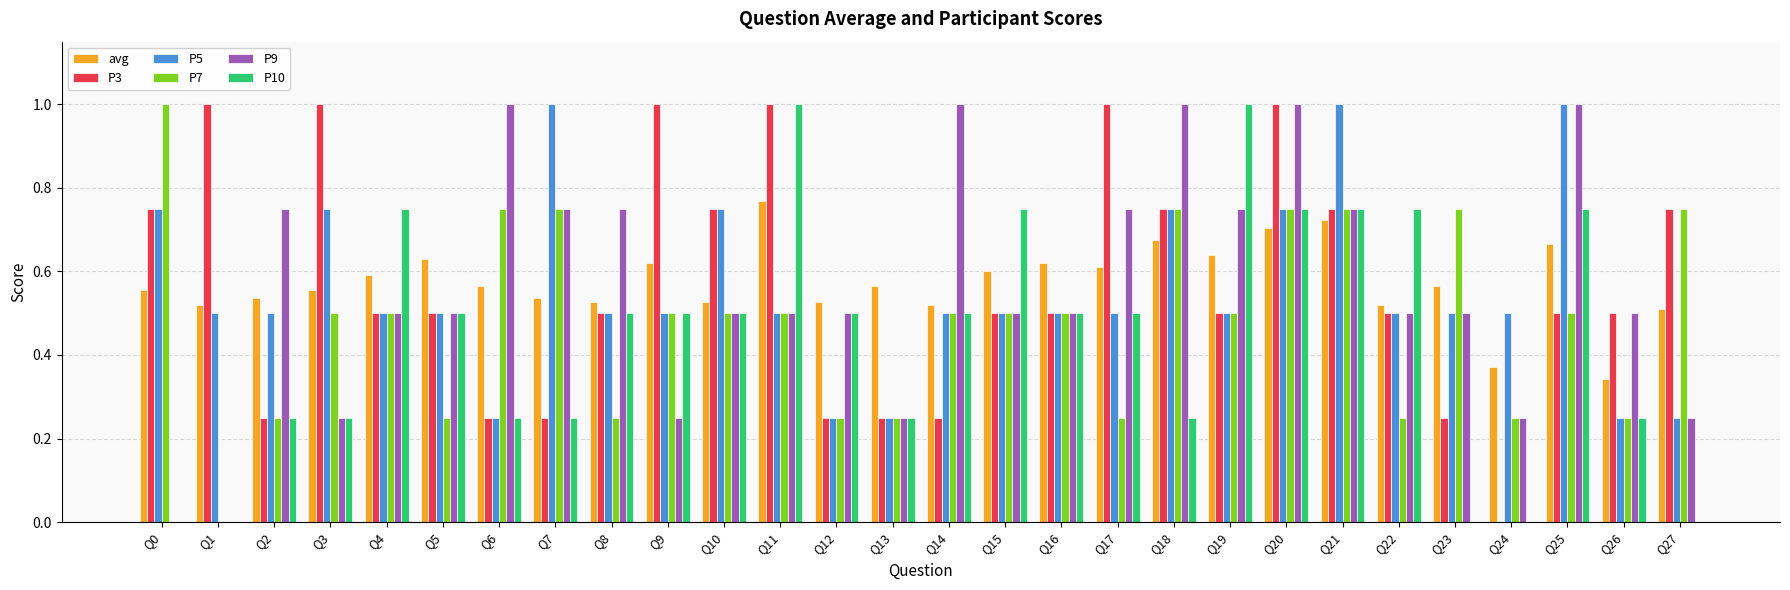

What is the sum of all P3 values?

16.0